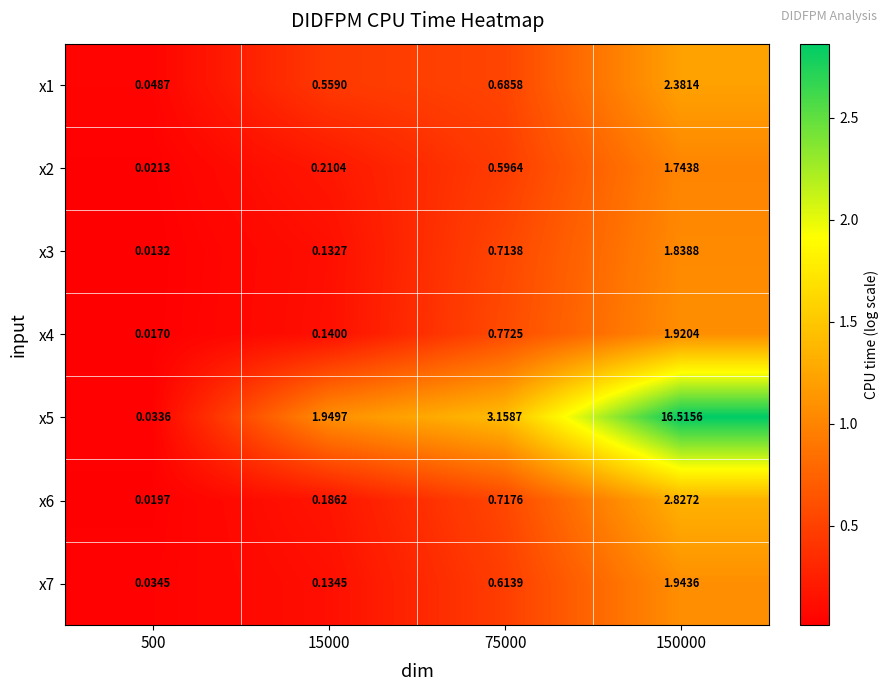

Which series changed the most between 500 and 15000?

x5